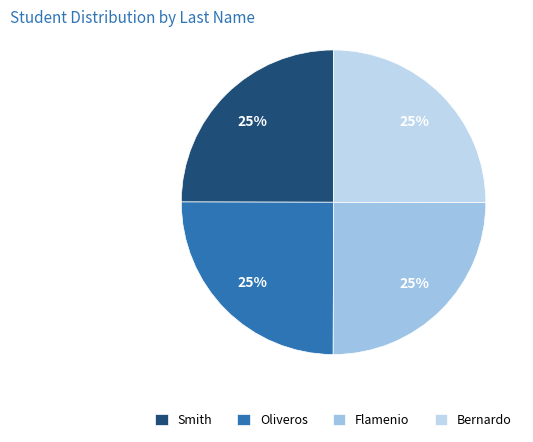

What percentage is the Oliveros slice, to the nearest percent?

25%